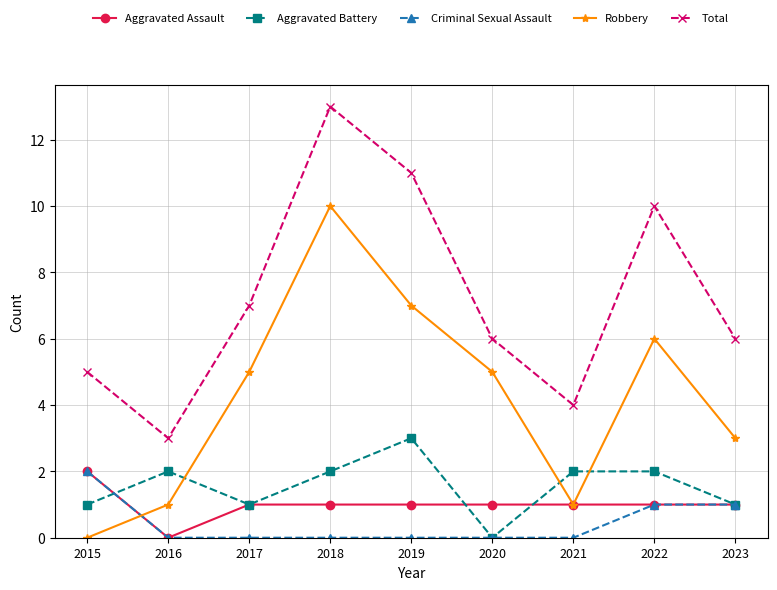

What is the difference between the maximum and minimum values in the Robbery series?

10